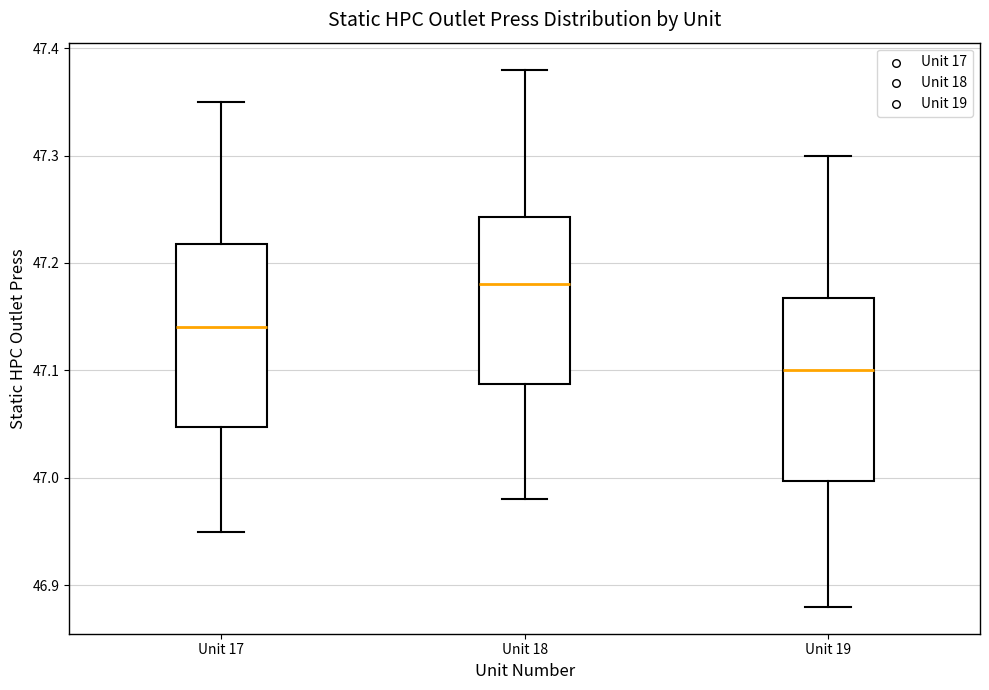

Reading left to right, read every box against the y-axis: the position of its median line, the range the box covers, and the ends of its whiskers. The values are not printed on the chart, so give them approximately, as read against the axis.

Unit 17: median 47.14, box 47.05 to 47.22, whiskers 46.95 to 47.35
Unit 18: median 47.18, box 47.09 to 47.24, whiskers 46.98 to 47.38
Unit 19: median 47.10, box 47.00 to 47.17, whiskers 46.88 to 47.30